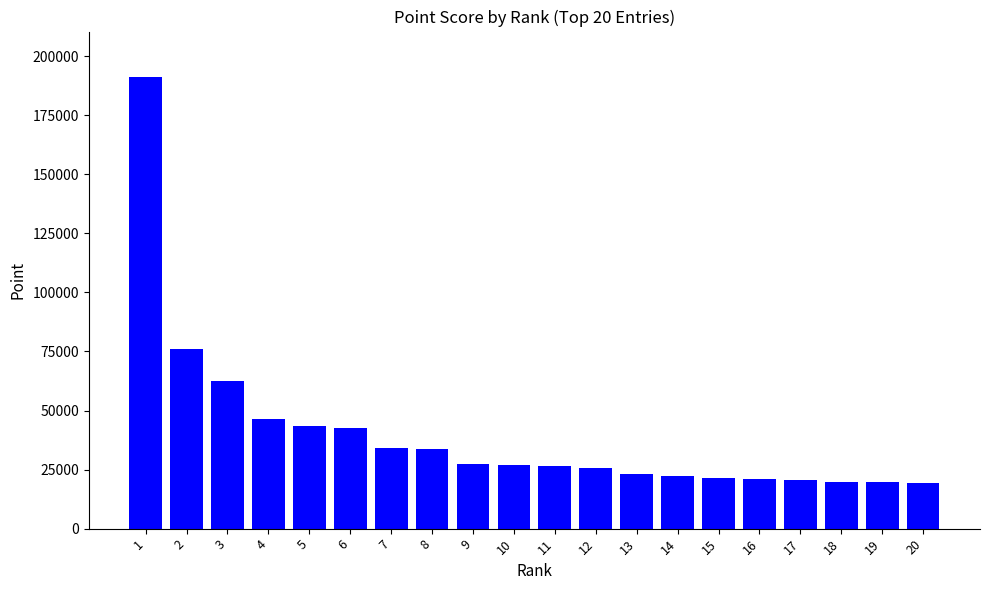

What is the value of the 9th bar from the left?

27182